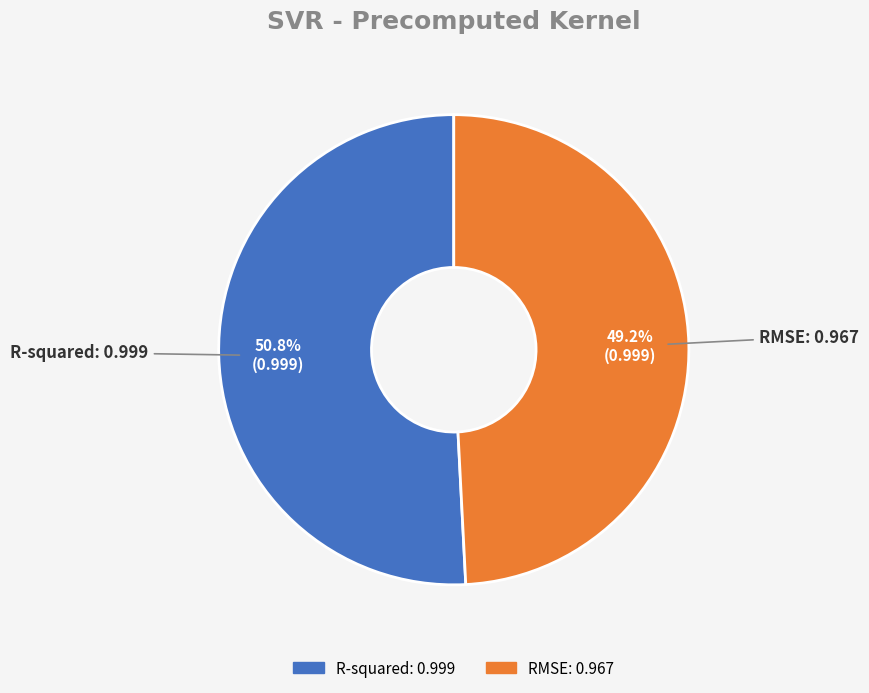

Is RMSE the majority of the pie?

No